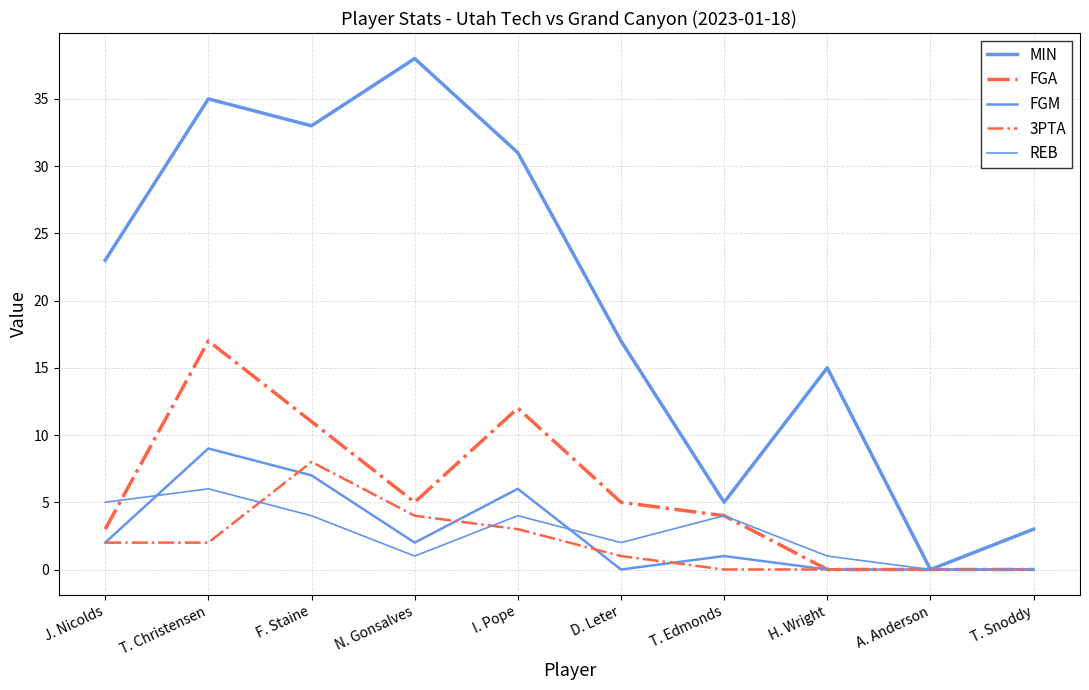

The FGM series shows 15 at T. Christensen. True or false?

False